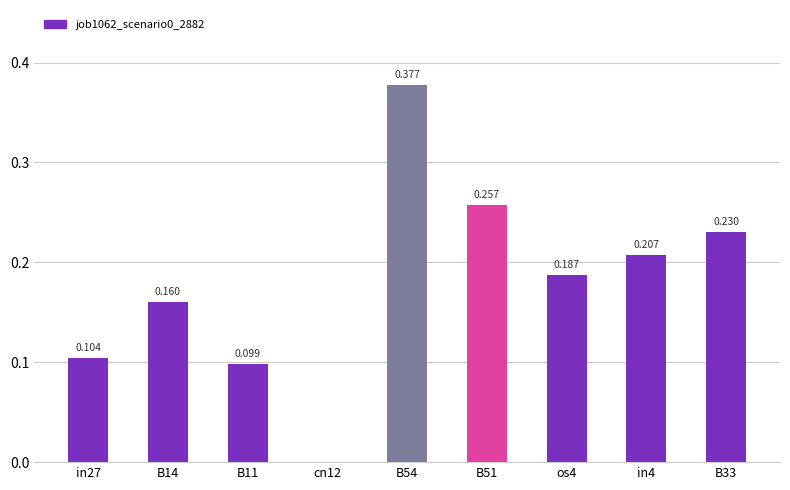

Count the values in the range 0 to 1.

9